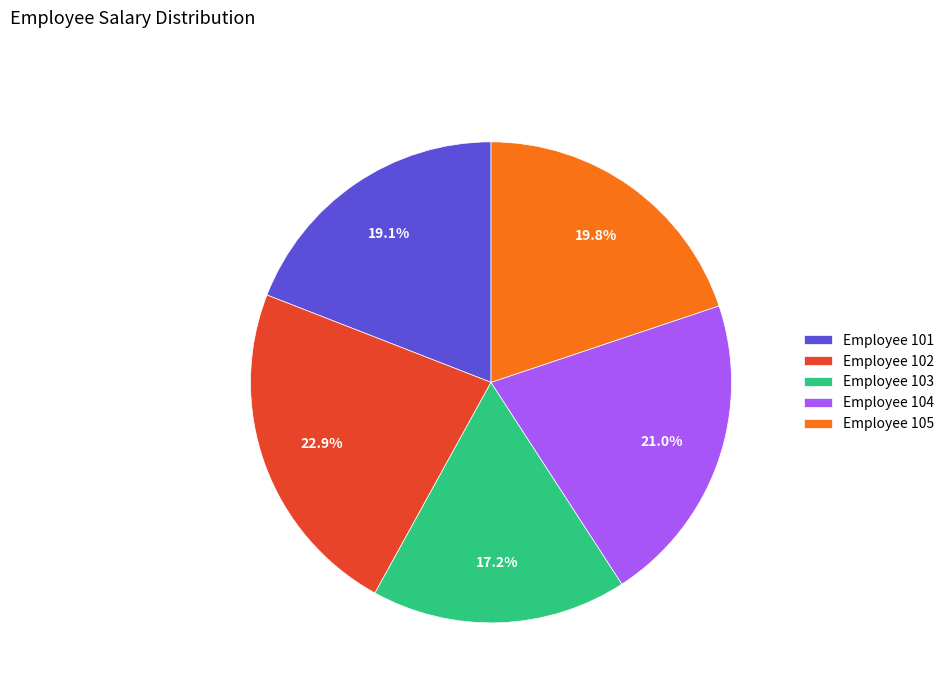

How many slices are in this pie chart?

5